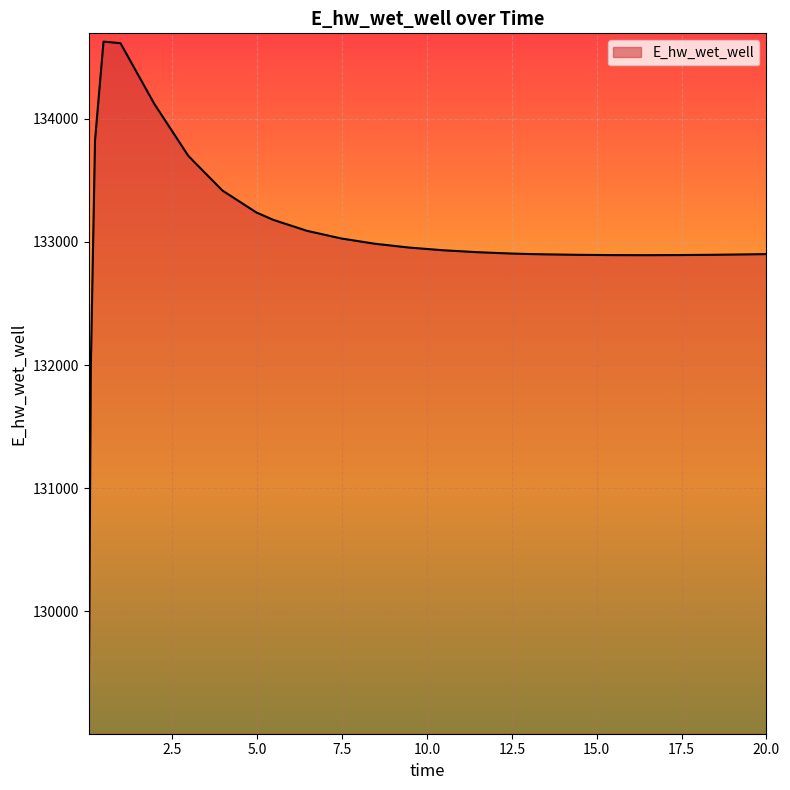

What is the greatest value displayed?

134627.6